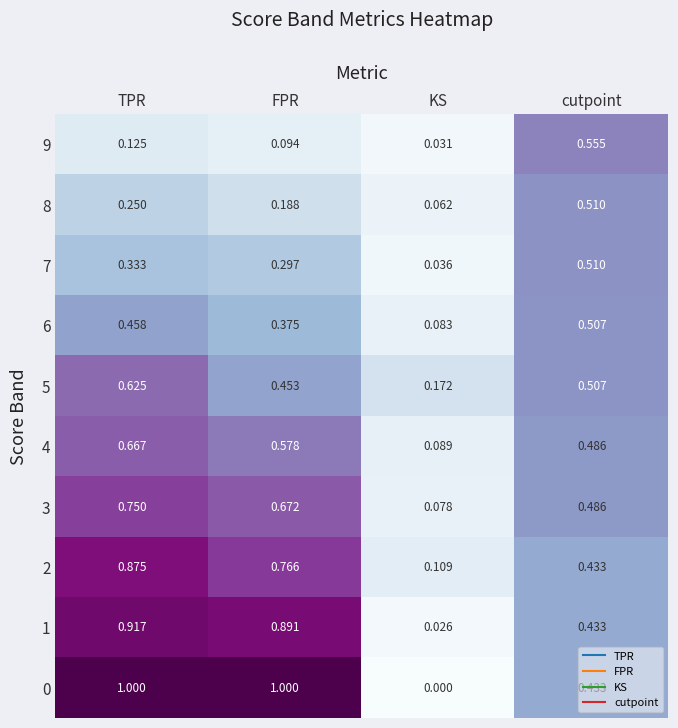

Where is 4 nearest to the value 0?

KS